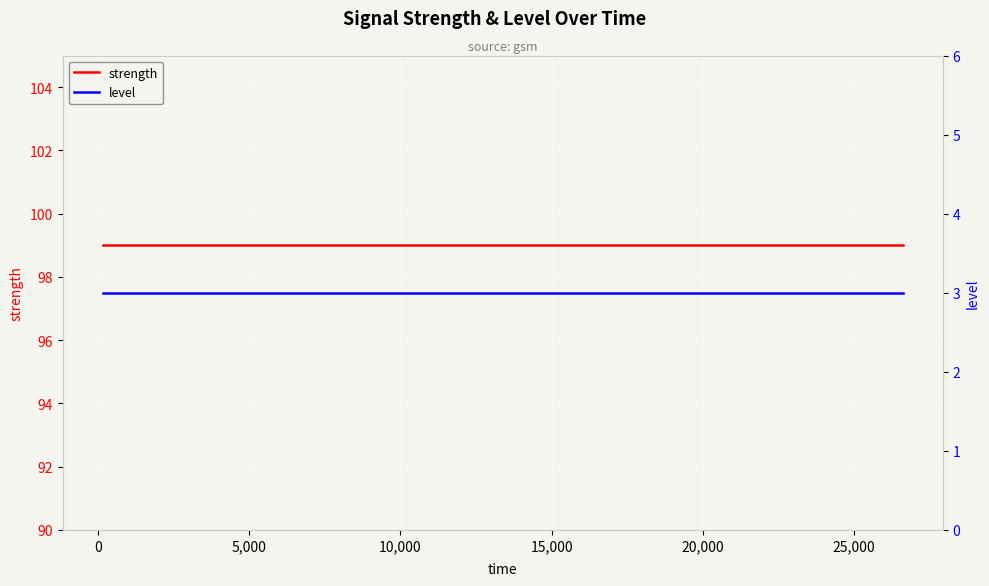

What is the average value of the level series?

3